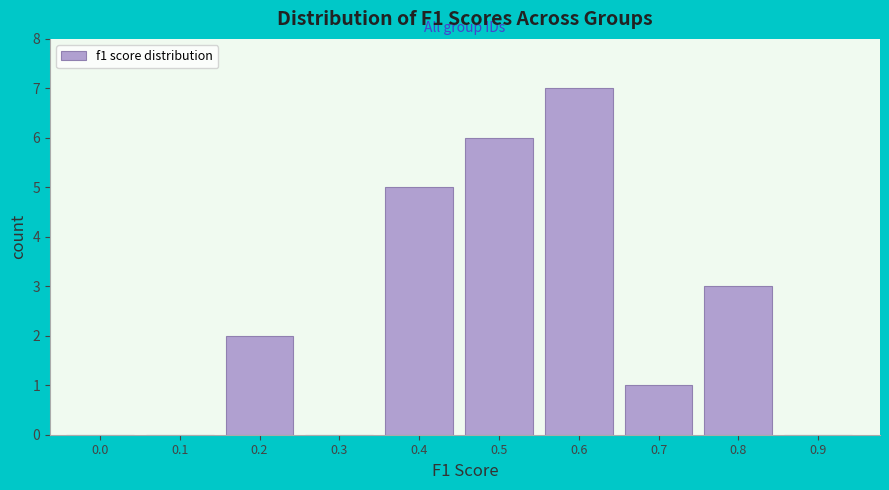

Reading right to left, extract all data points from this chart.

0.9=0	0.8=3	0.7=1	0.6=7	0.5=6	0.4=5	0.3=0	0.2=2	0.1=0	0.0=0